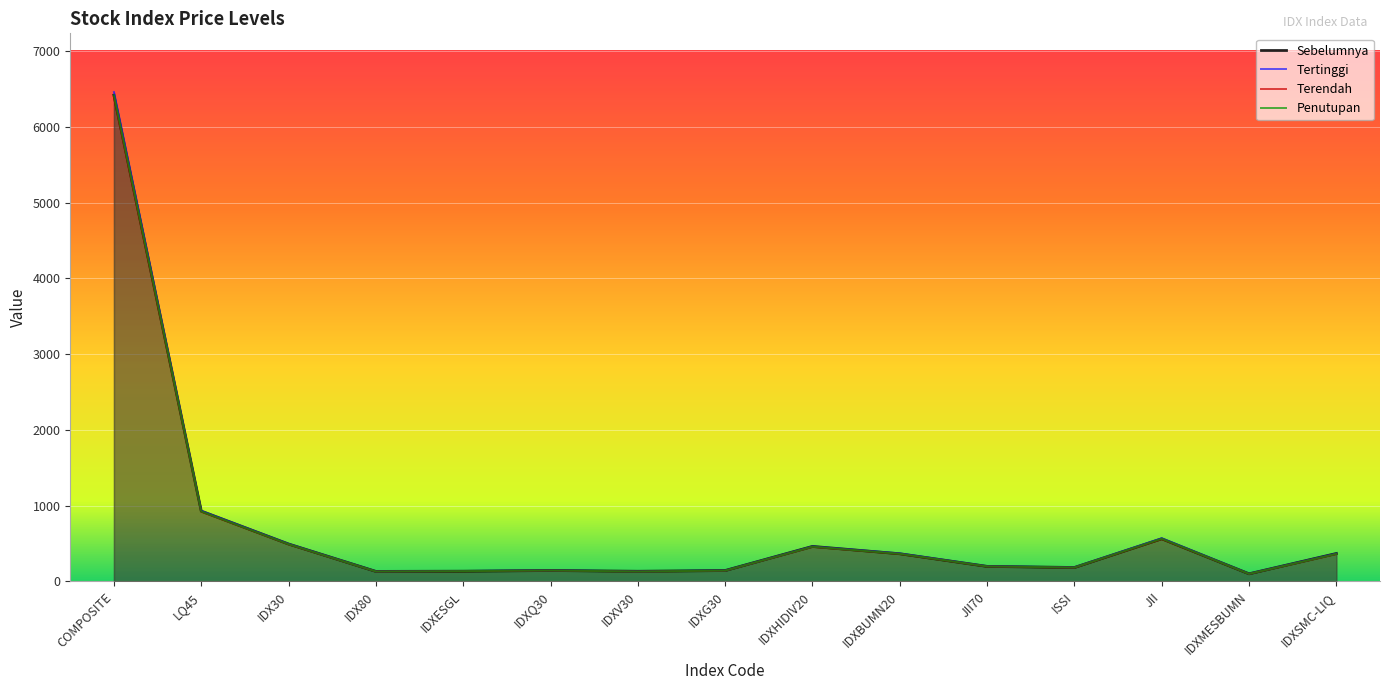

What is the label of the 3rd point from the left?

IDX30